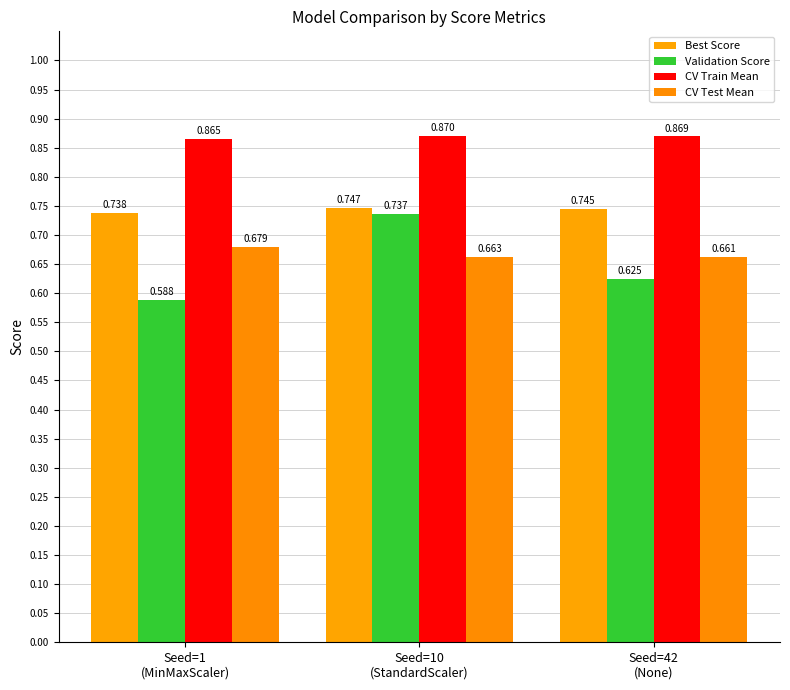

What is the label of the 1st bar from the right?

Seed=42
(None)